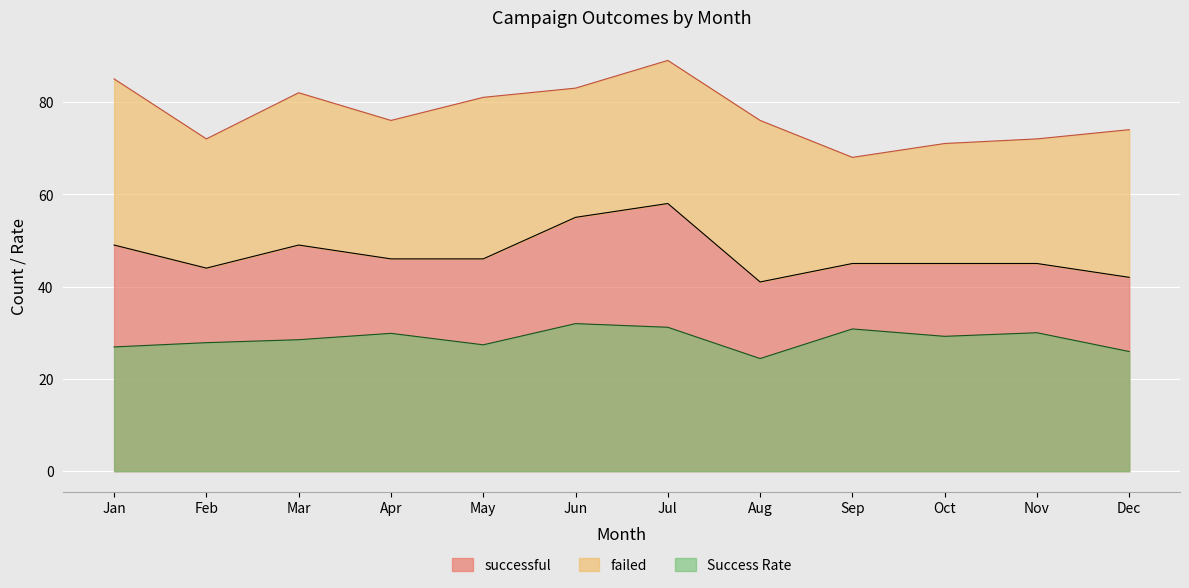

What is the minimum value shown in the chart?

24.4